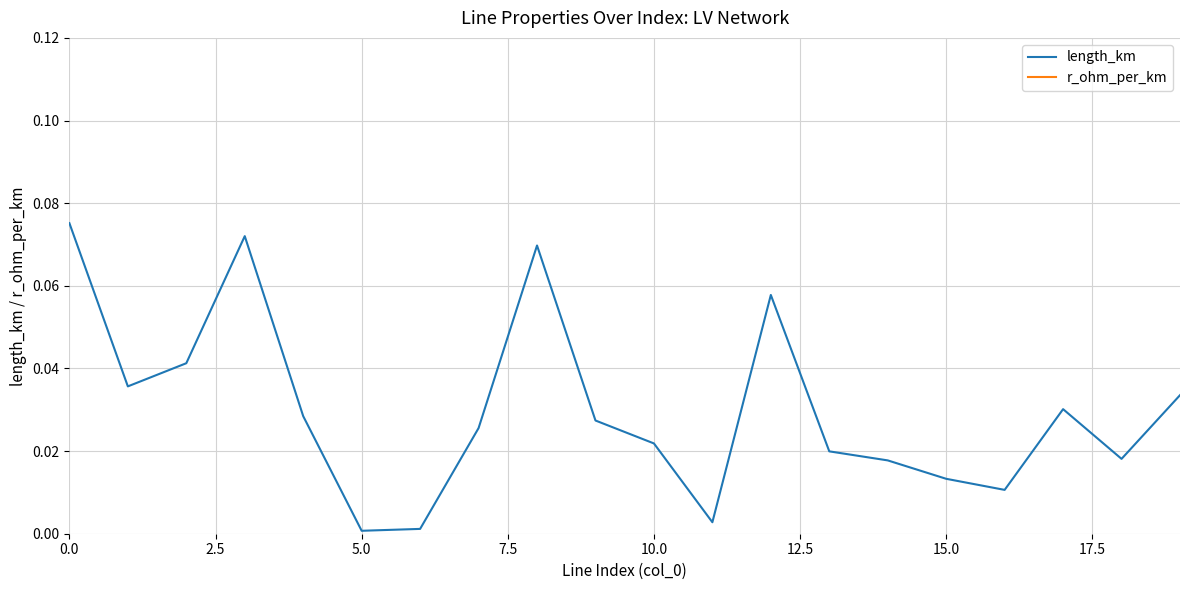

Rank the series by their maximum value, from lowest to highest.

length_km, r_ohm_per_km